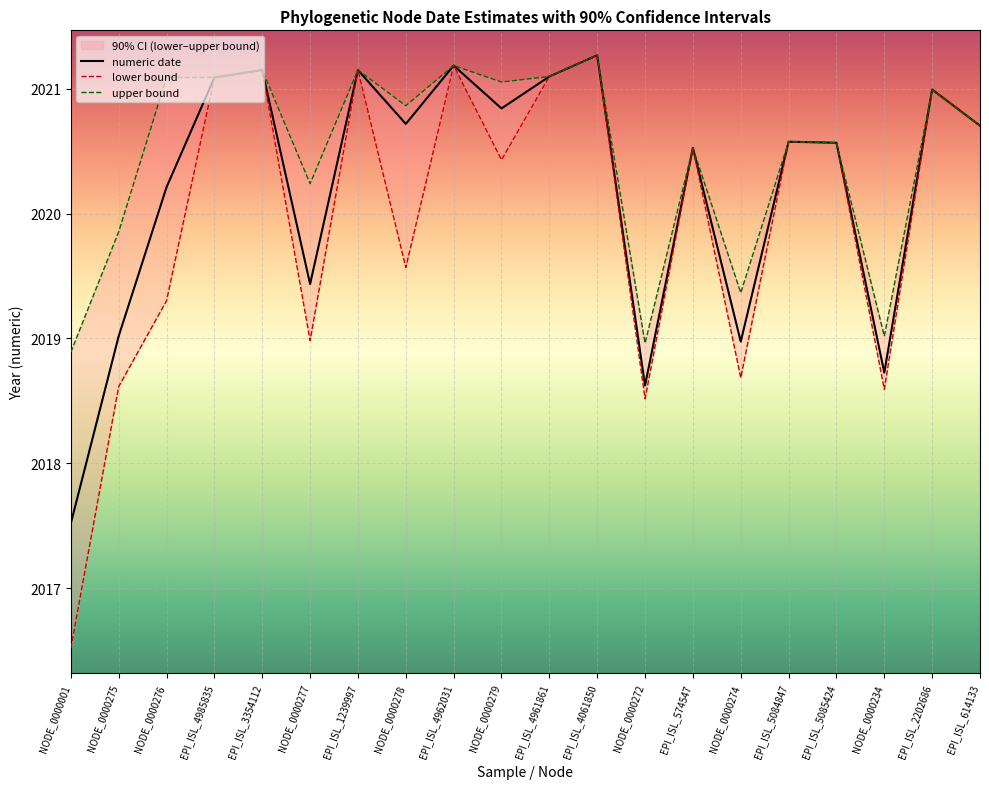

True or false: upper bound has a value of 2020.5 at EPI_ISL_574547.

True